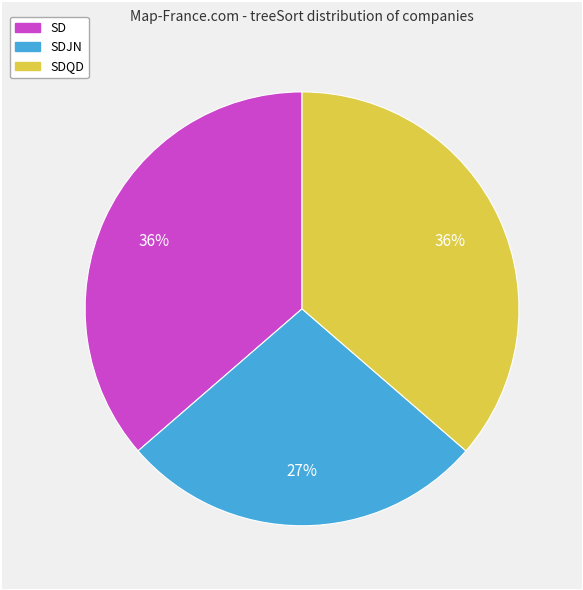

To the nearest percent, what is the difference between the largest and smallest slice percentages?

9%